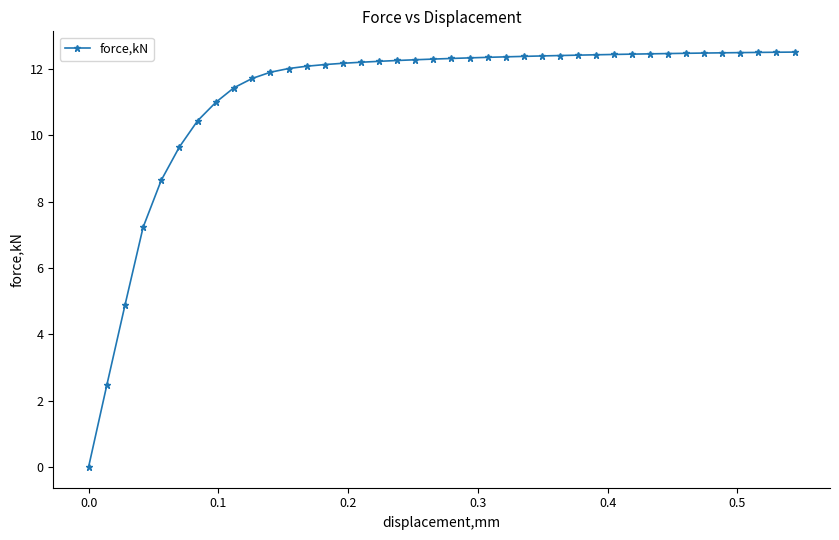

Is this an area chart (filled region under the line)?

No